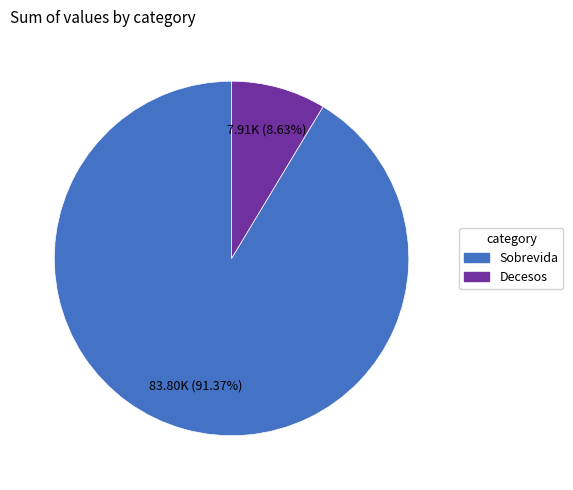

What percentage is the Decesos slice, to the nearest percent?

9%